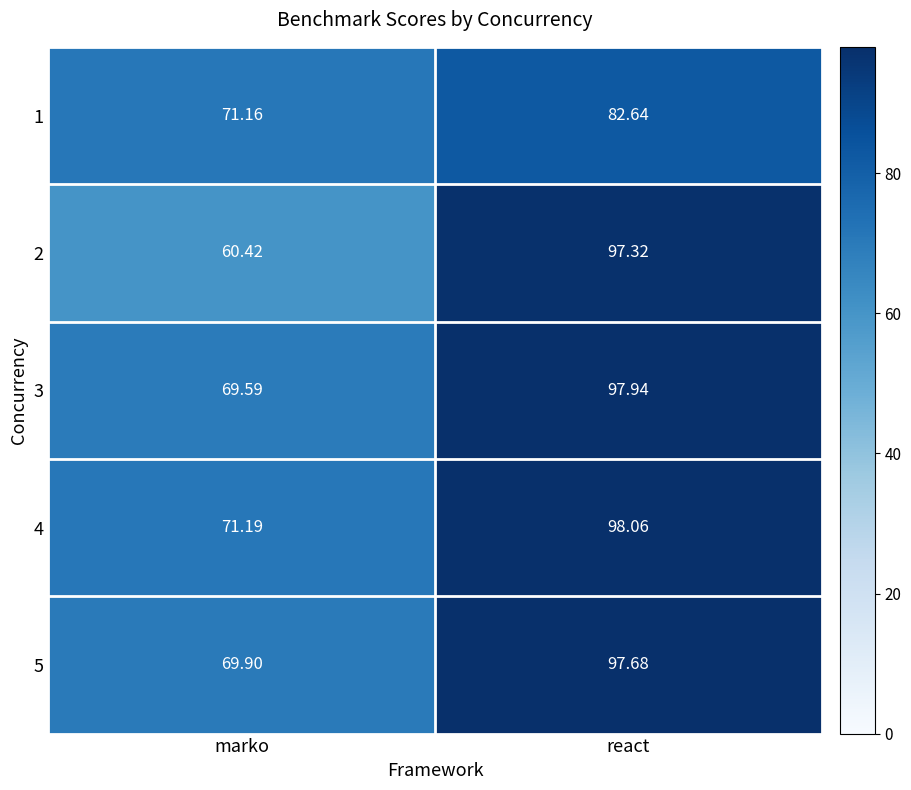

What is the smallest value displayed?

60.4